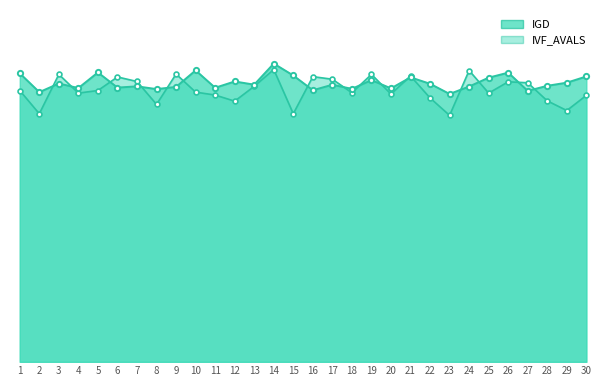

How many interior local peaks (higher than both neighbors) does the data have?

10